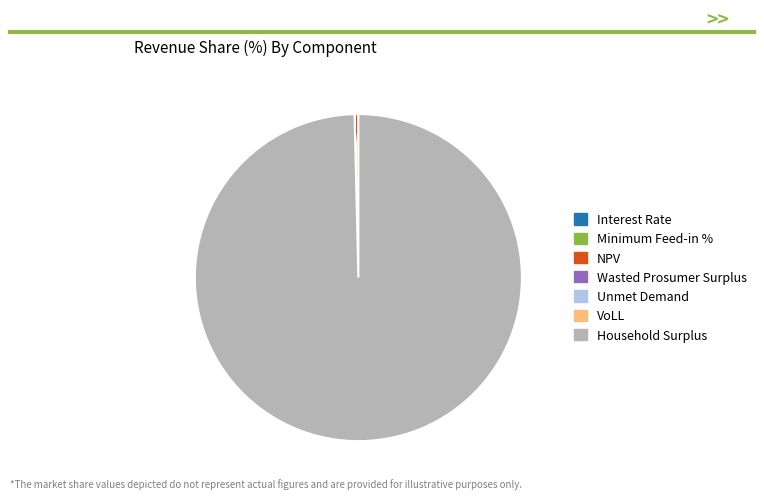

Is there any slice that represents more than half of the pie?

Yes